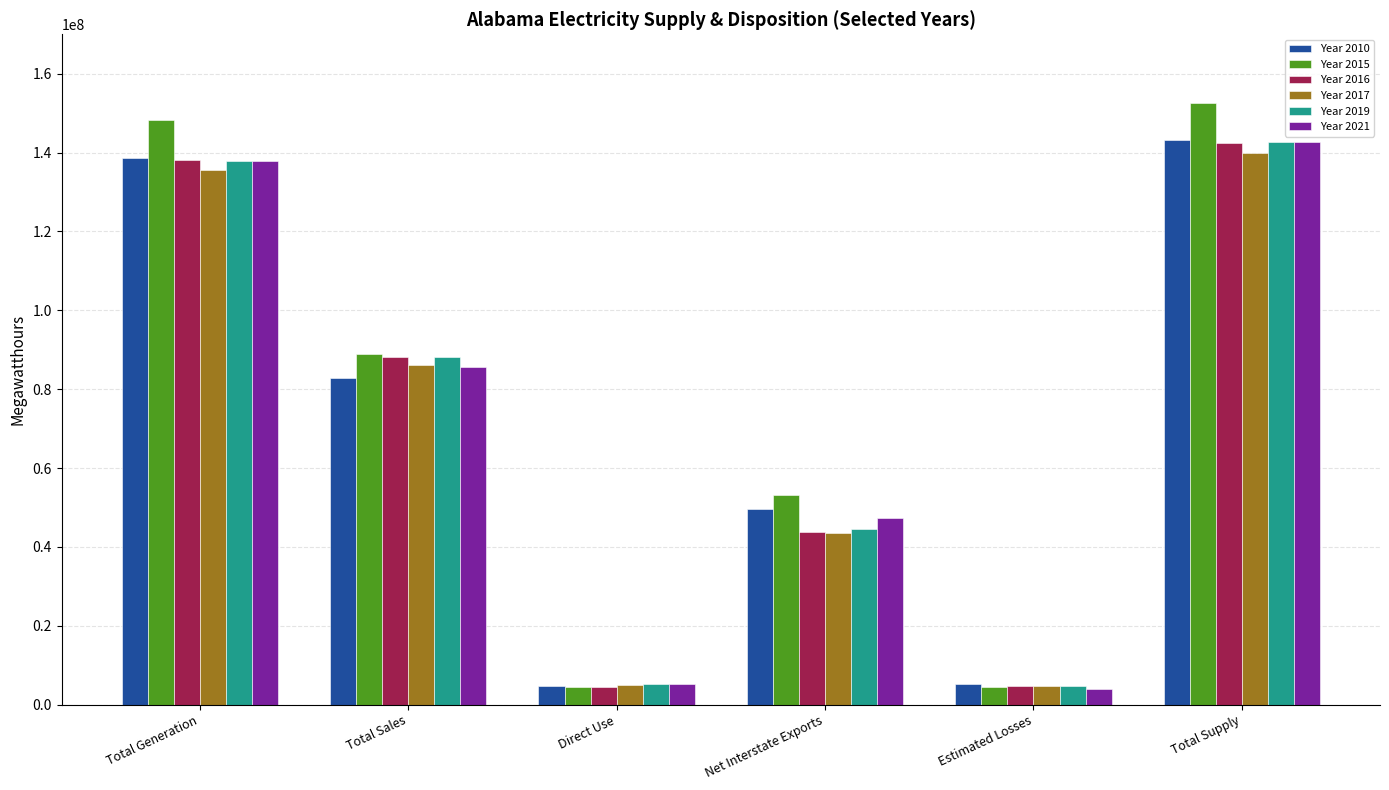

Is it true that Year 2021 equals 116948500 at Total Sales?

False